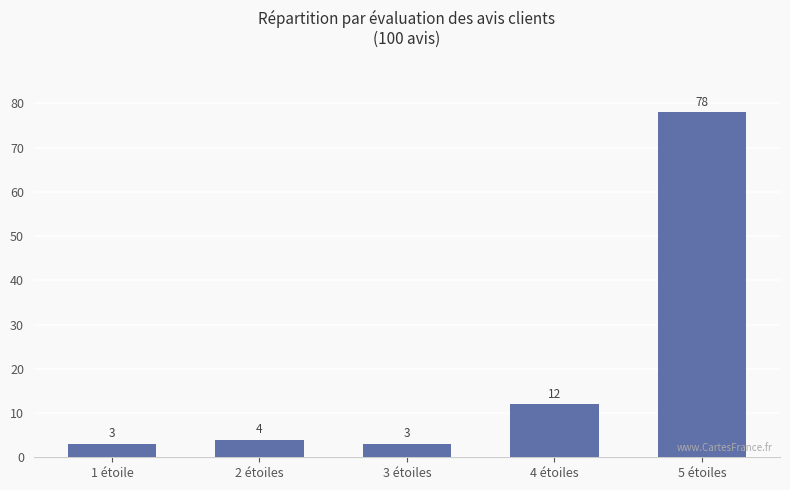

The chart shows a value of 78 at 5 étoiles. True or false?

True